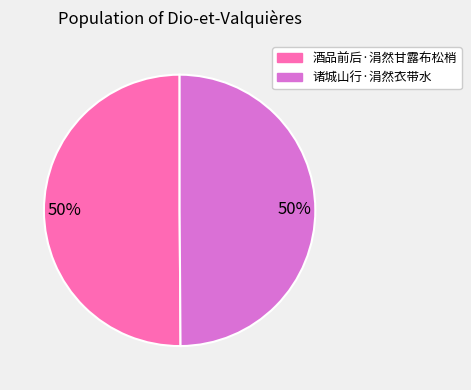

To the nearest percent, what is the combined percentage of 酒品前后·涓然甘露布松梢 and 诸城山行·涓然衣带水?

100%